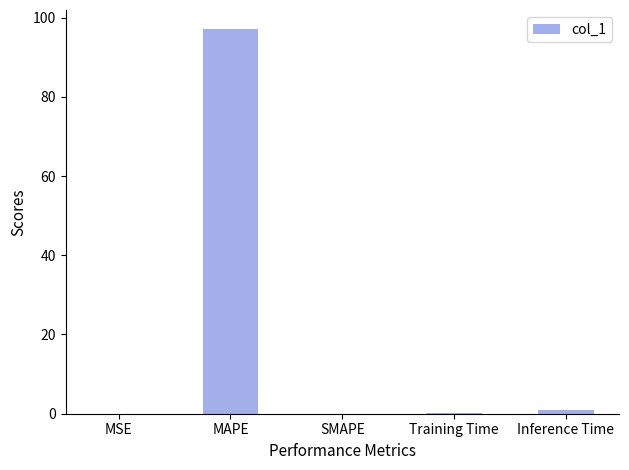

What is the greatest value displayed?

97.1